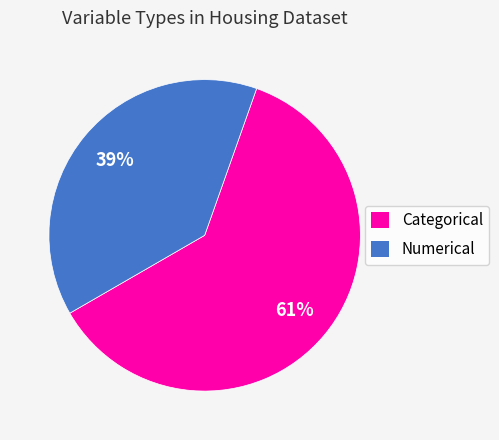

Count the number of slices in the pie.

2